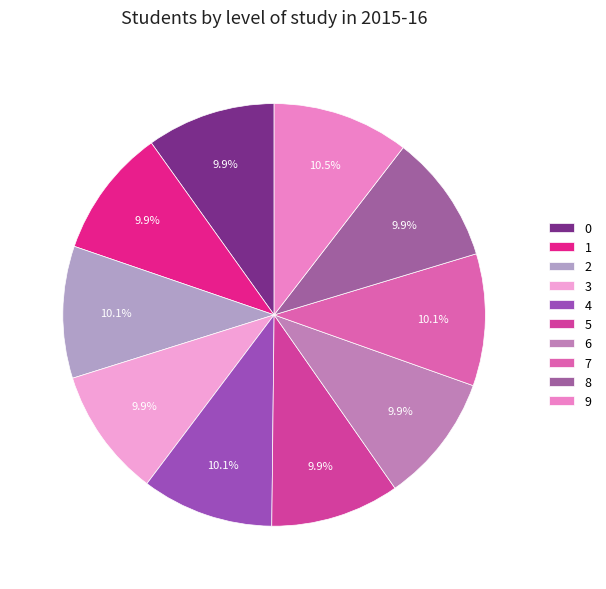

Which slice is the largest?

9